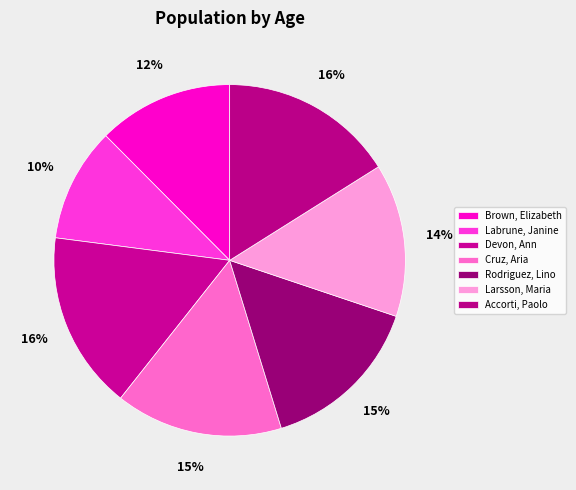

To the nearest percent, what is the difference between the largest and smallest slice percentages?

6%